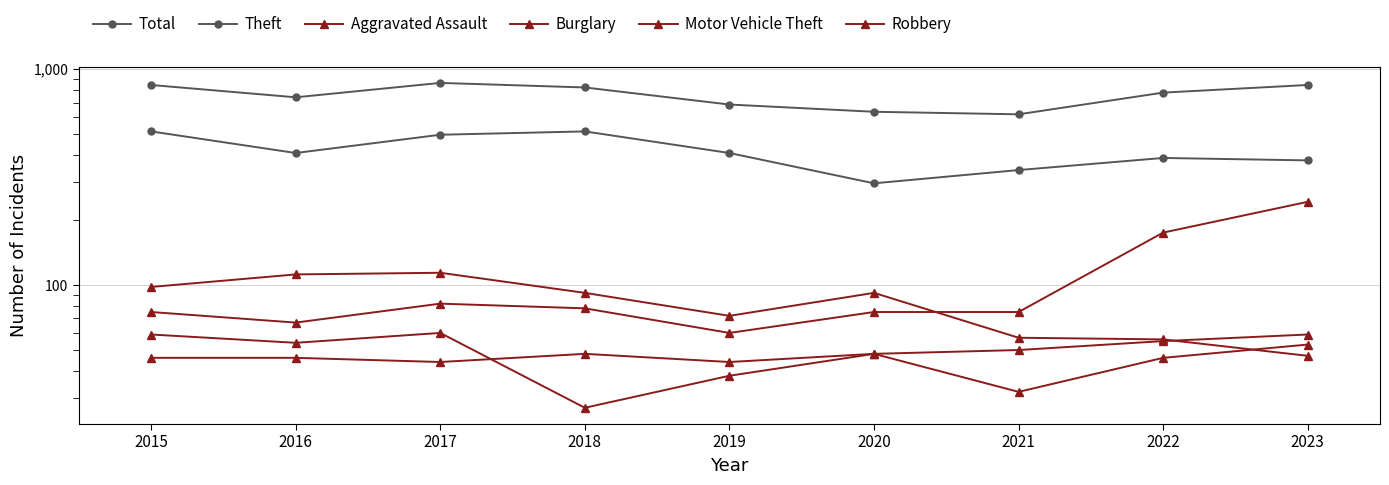

Is it true that Theft equals 670 at 2018?

False